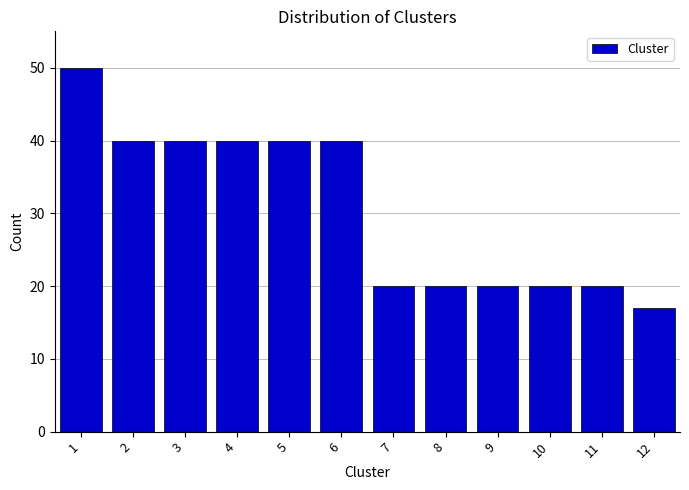

Reading left to right, list all the values displayed in this chart.

1=50	2=40	3=40	4=40	5=40	6=40	7=20	8=20	9=20	10=20	11=20	12=17